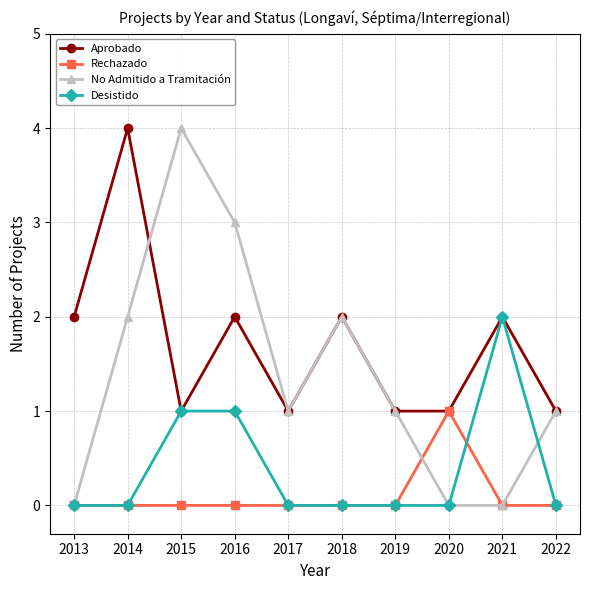

Between 2020 and 2021, which series saw the biggest shift?

Desistido